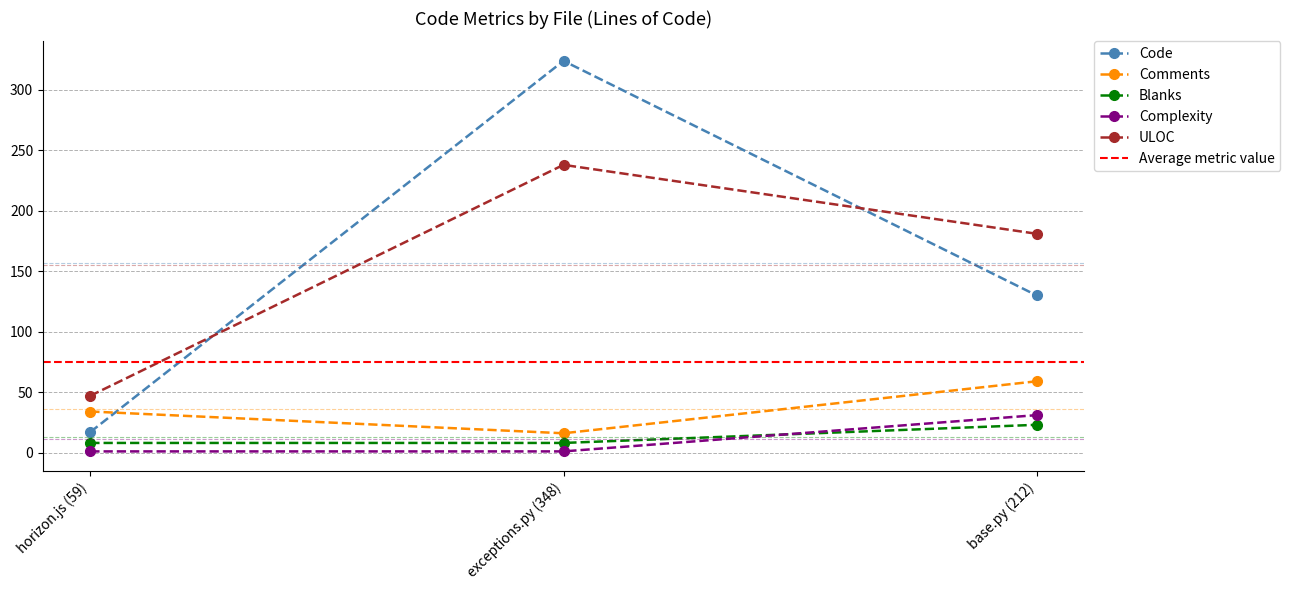

The value of Code at base.py (212) is 65. True or false?

False